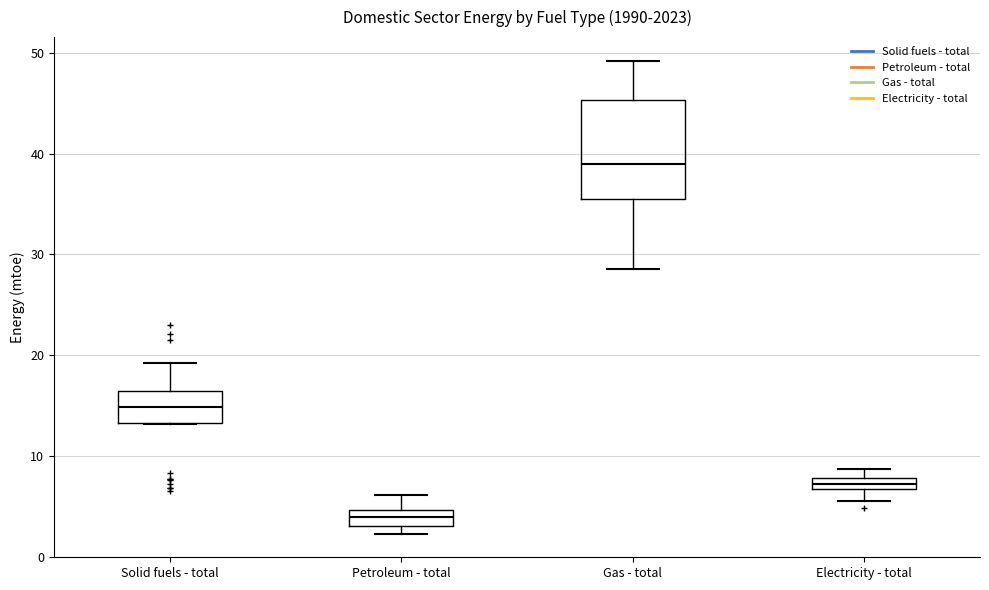

Comparing the boxes themselves (not the whiskers), which one is the tallest?

Gas - total